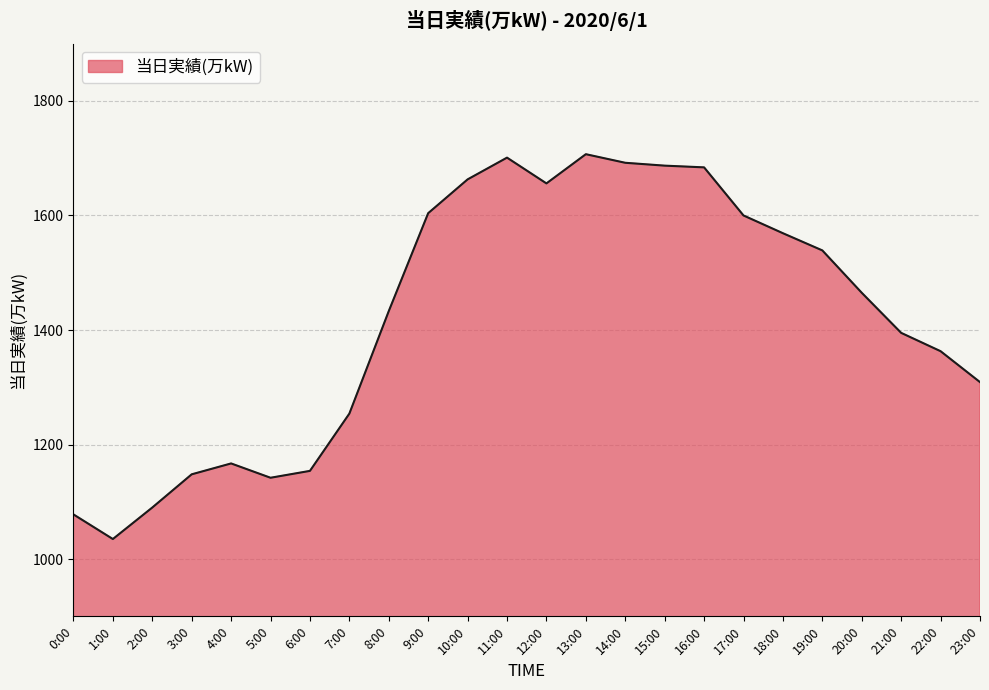

At which label does the data first exceed 1465?

9:00